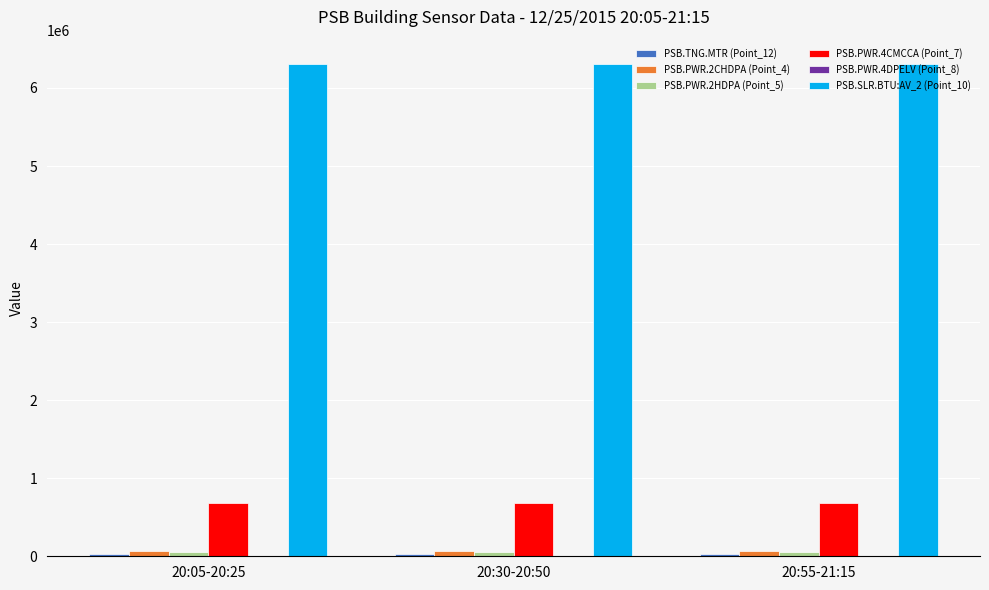

Count the number of categories in the chart.

3